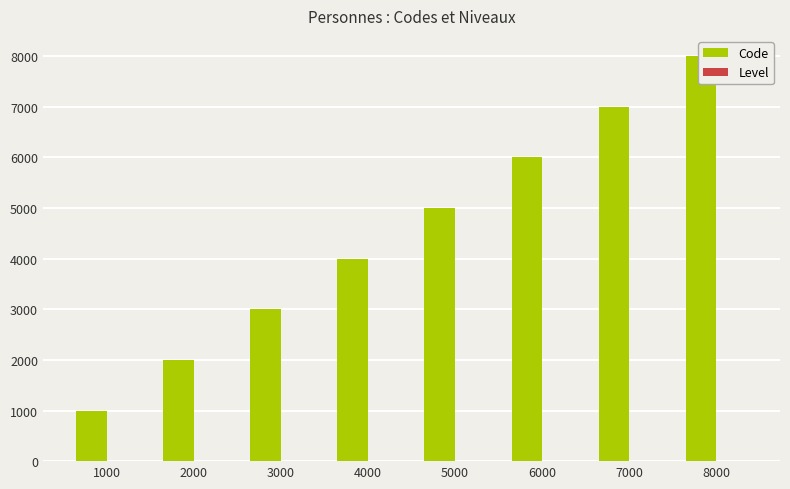

How many Code values are between 3000 and 7000?

5